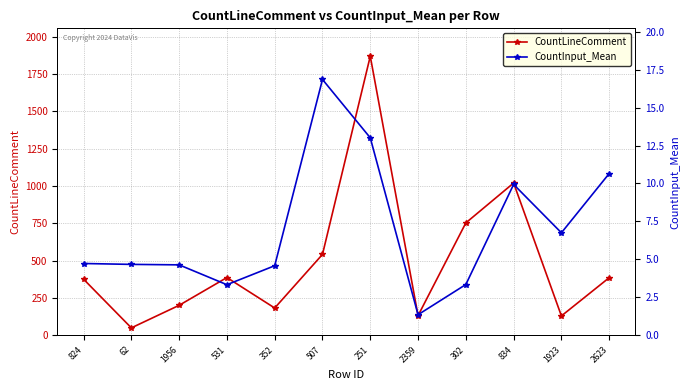

Reading right to left, list all the values displayed in this chart.

CountLineComment: 2623=385.0	1923=129.0	834=1019.0	302=752.0	2359=131.0	251=1868.0	507=541.0	352=182.0	531=386.0	1956=200.0	62=49.0	824=375.0
CountInput_Mean: 2623=10.7	1923=6.8	834=9.9	302=3.3	2359=1.4	251=13.0	507=16.9	352=4.6	531=3.3	1956=4.6	62=4.7	824=4.7